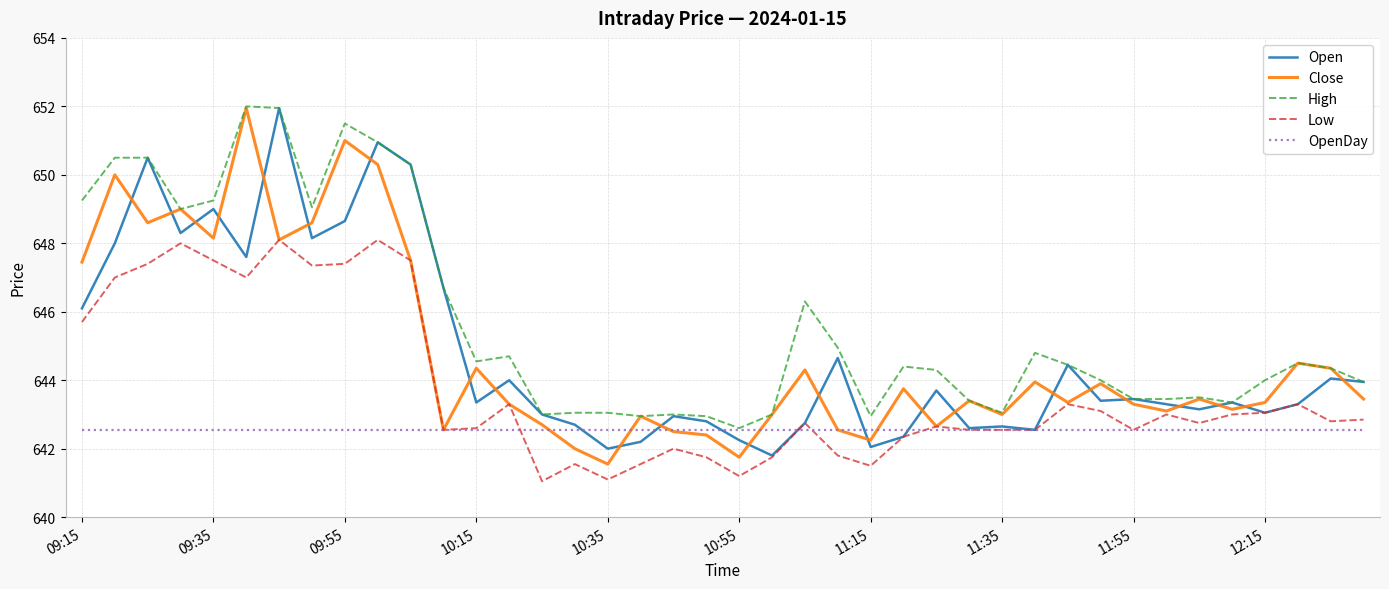

Which series has the largest total across all categories?

High